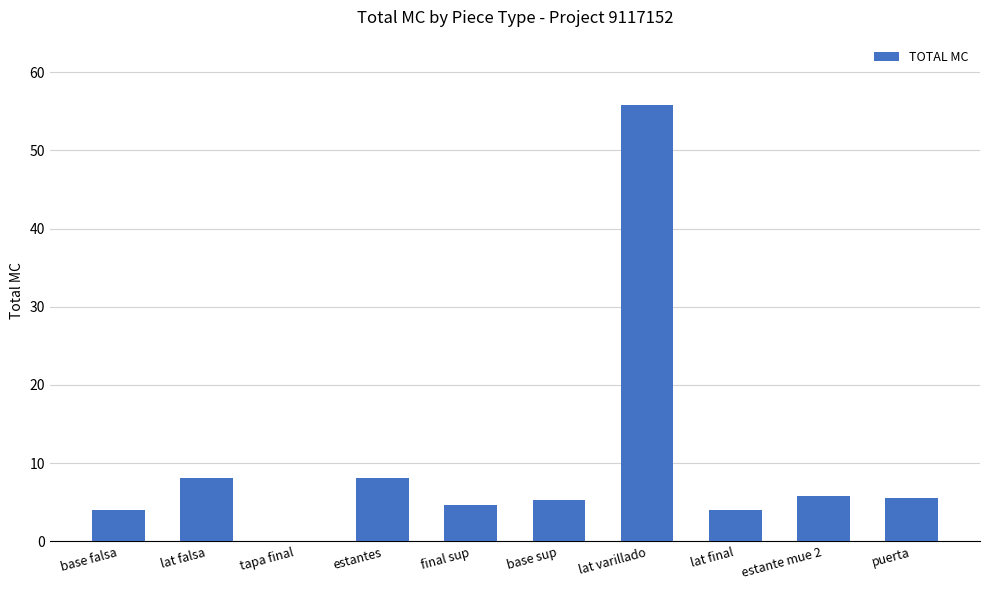

Read the value at estantes.

8.2